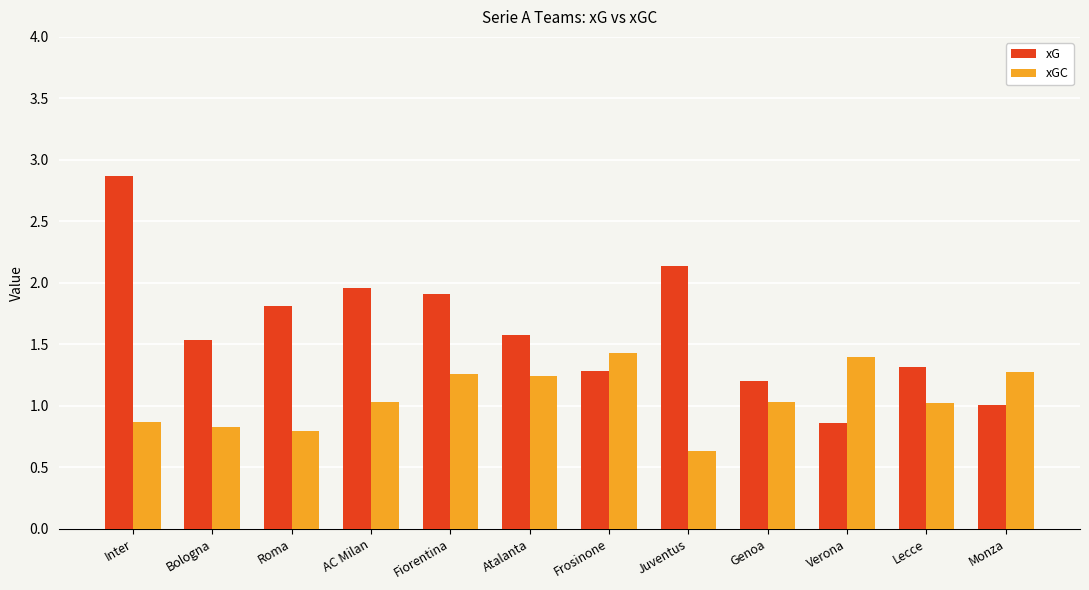

What is the difference between the xG values at Verona and Fiorentina?

1.1